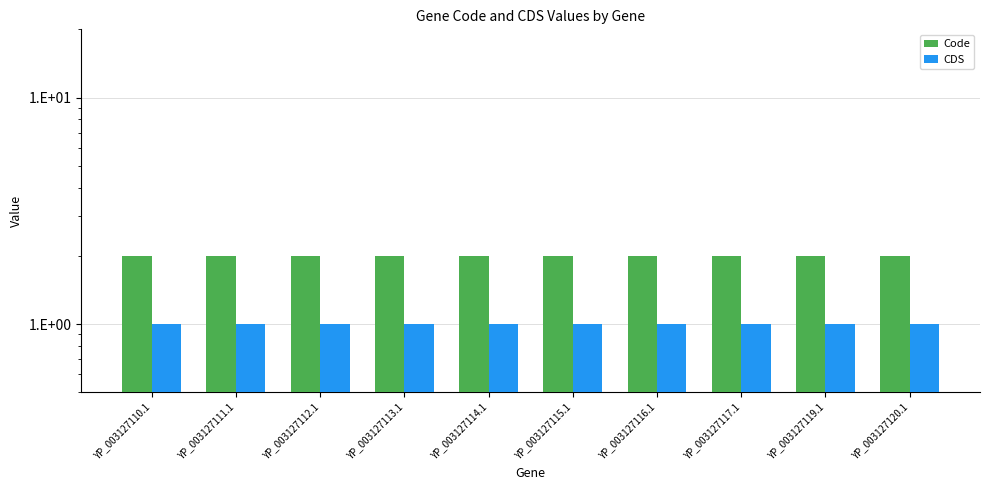

The CDS series shows 1 at YP_003127120.1. True or false?

True